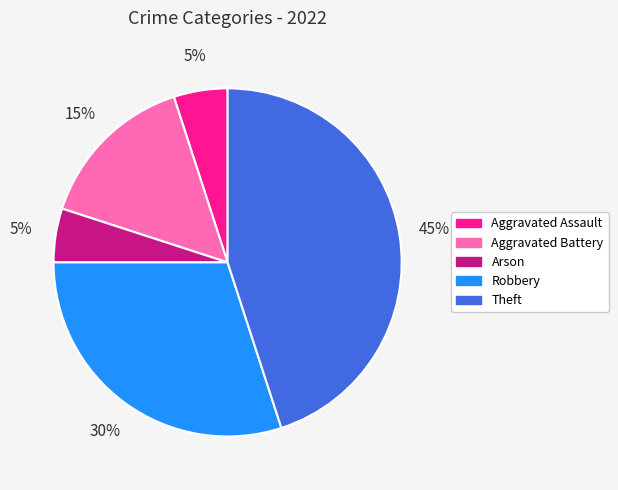

To the nearest percent, what is the difference between the Aggravated Battery and Aggravated Assault slice percentages?

10%